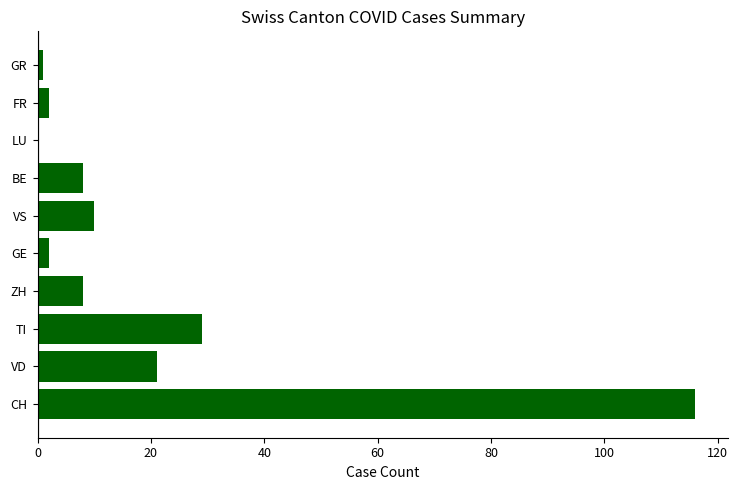

What is the average value?

20